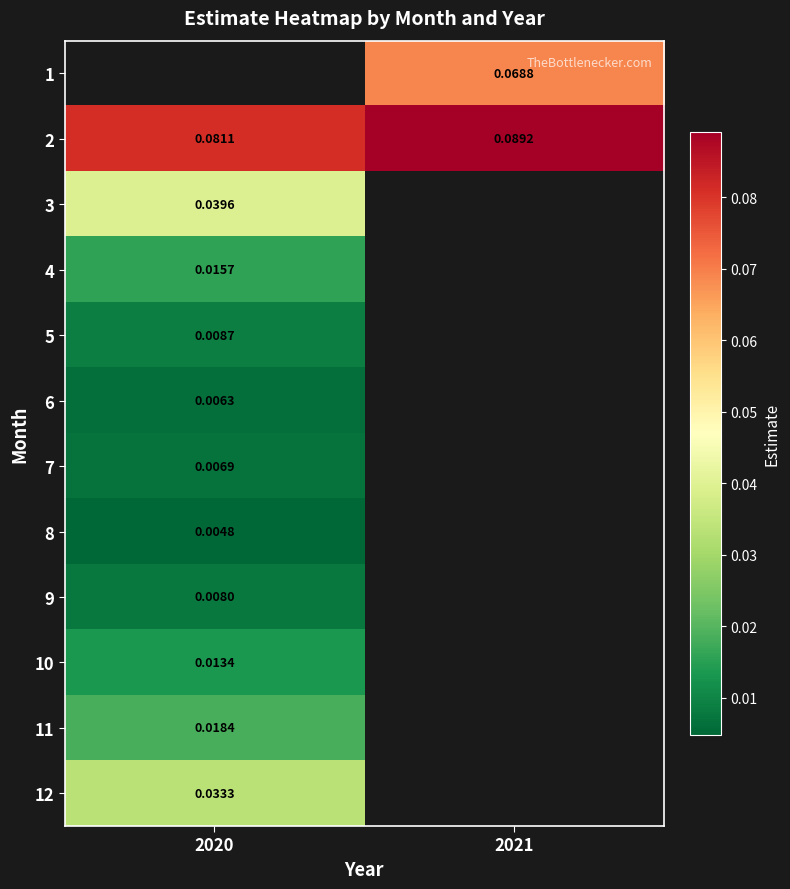

What is the greatest value displayed?

0.1